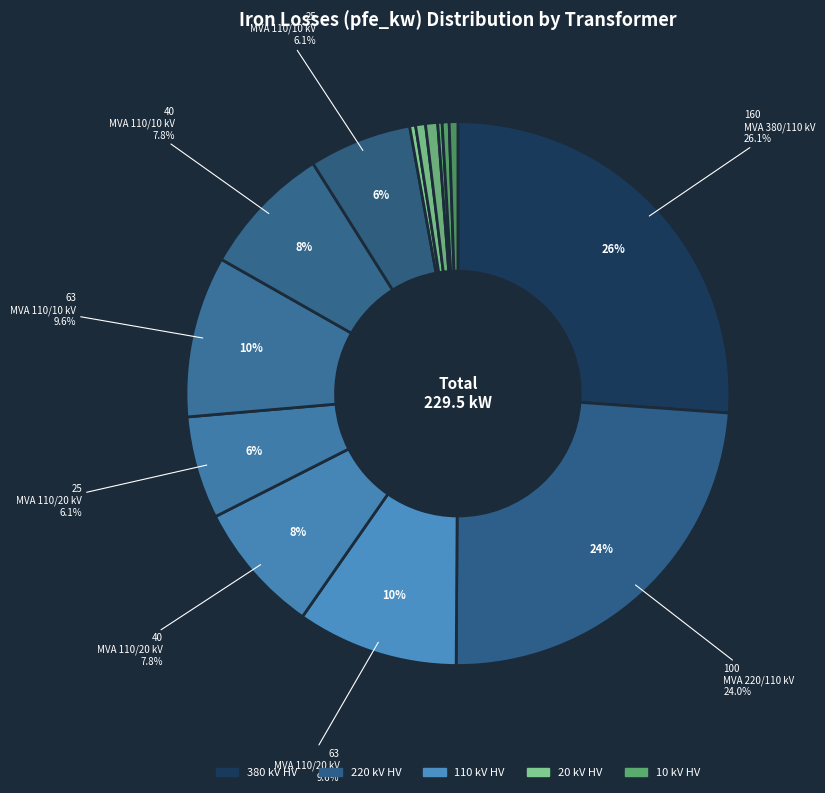

Rank the categories by value from highest to lowest.

160 MVA 380/110 kV, 100 MVA 220/110 kV, 63 MVA 110/20 kV, 63 MVA 110/10 kV, 40 MVA 110/20 kV, 40 MVA 110/10 kV, 25 MVA 110/20 kV, 25 MVA 110/10 kV, 0.63 MVA 20/0.4 kV, 0.4 MVA 20/0.4 kV, 0.63 MVA 10/0.4 kV, 0.4 MVA 10/0.4 kV, 0.25 MVA 20/0.4 kV, 0.25 MVA 10/0.4 kV